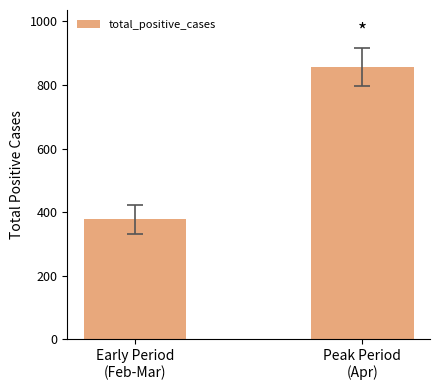

What is the minimum value shown in the chart?

377